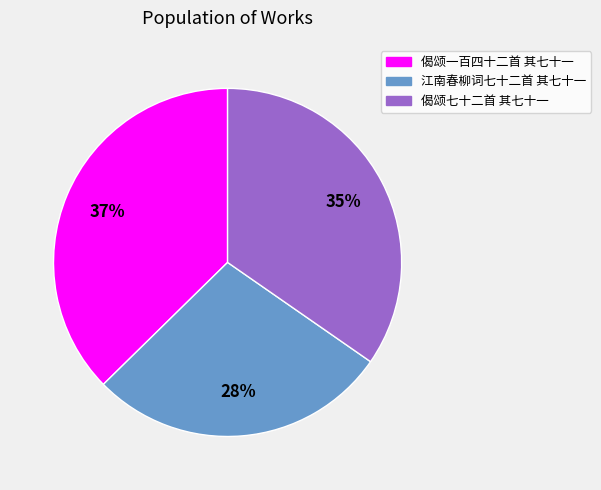

Does 偈颂一百四十二首 其七十一 represent more than half of the total?

No